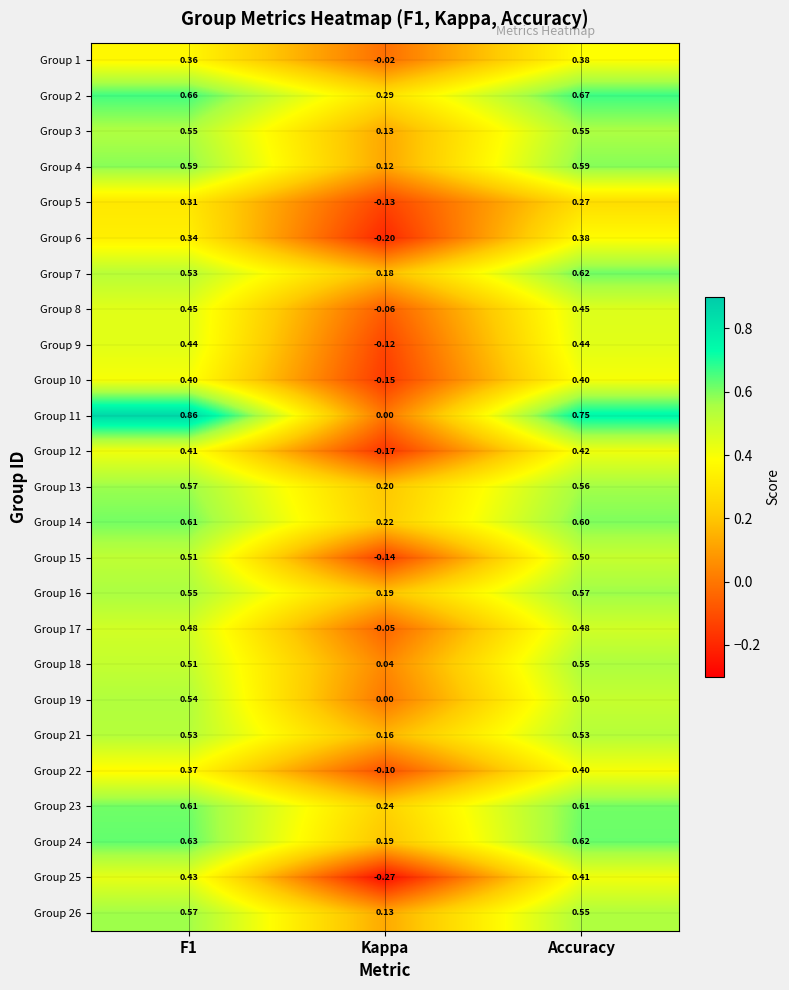

Is the value of Group 6 at F1 greater than the value of Group 15 at Kappa?

Yes